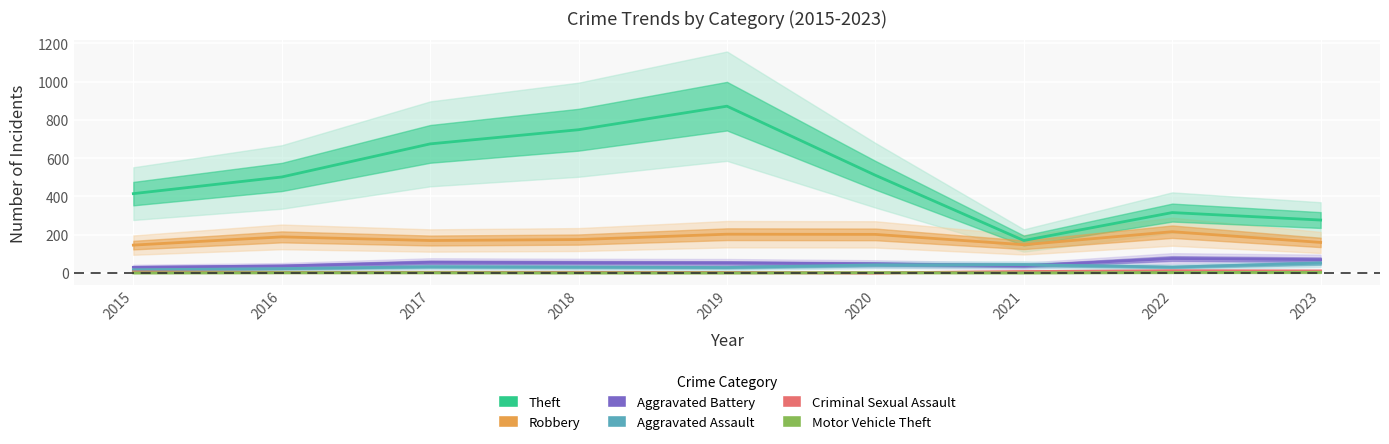

Where is the first local maximum for Theft?

2019